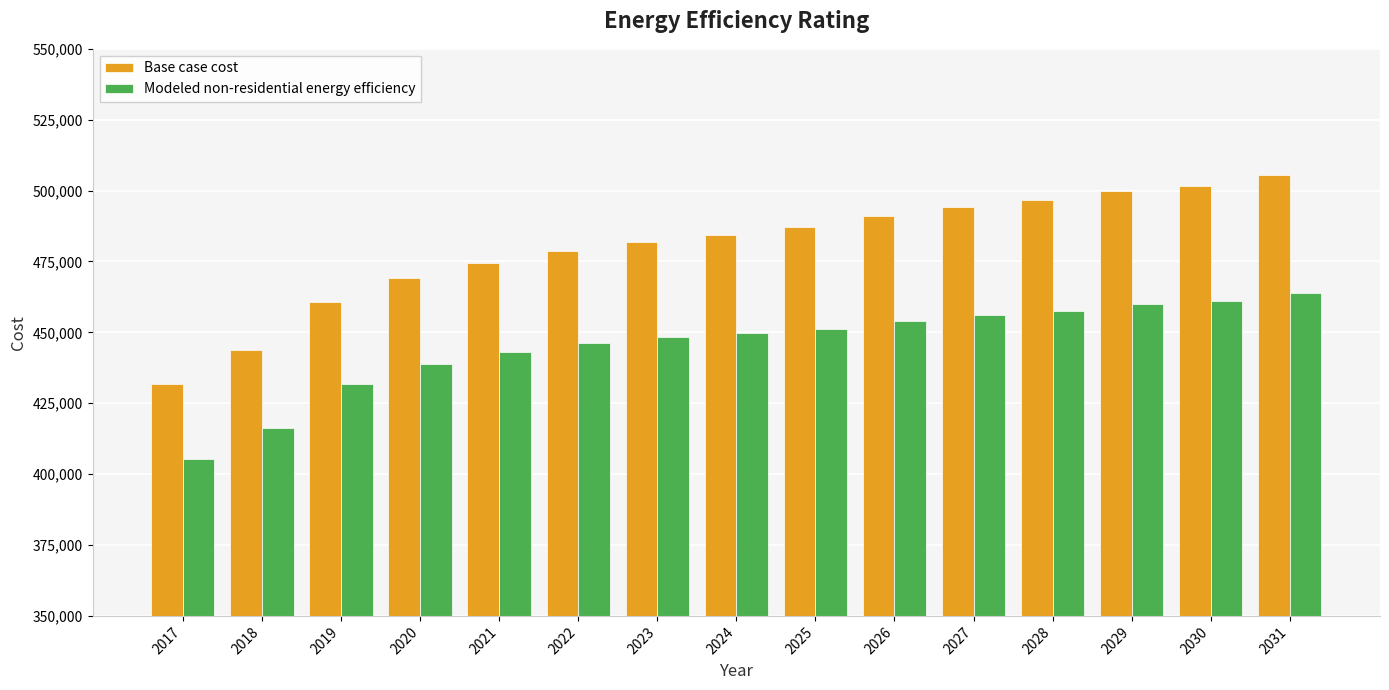

Rank the series by their maximum value, from lowest to highest.

Modeled non-residential energy efficiency, Base case cost